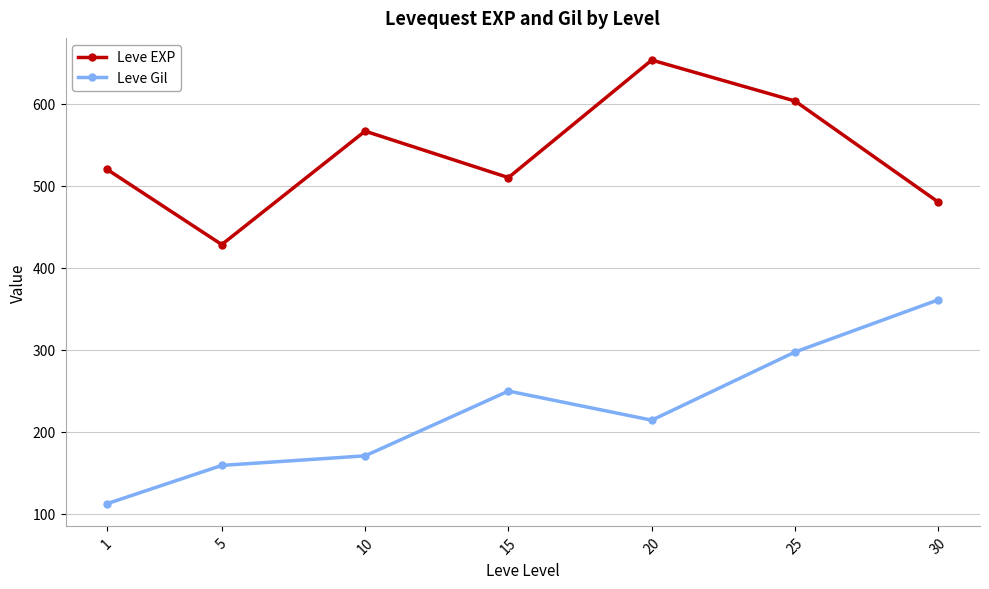

Does the chart display data point markers on the line(s)?

Yes